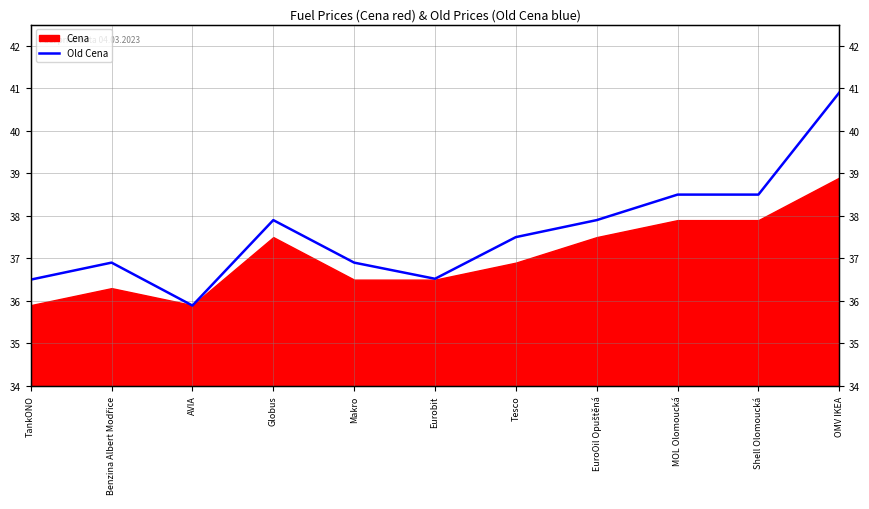

List the labels in order of value, smallest first.

AVIA, TankONO, Eurobit, Benzina Albert Modřice, Makro, Tesco, Globus, EuroOil Opuštěná, MOL Olomoucká, Shell Olomoucká, OMV IKEA